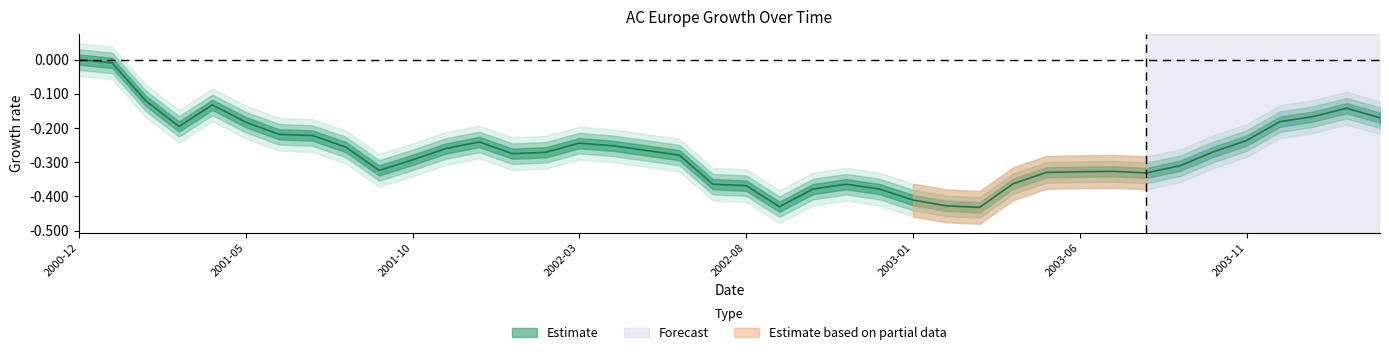

How many values are below zero?

39